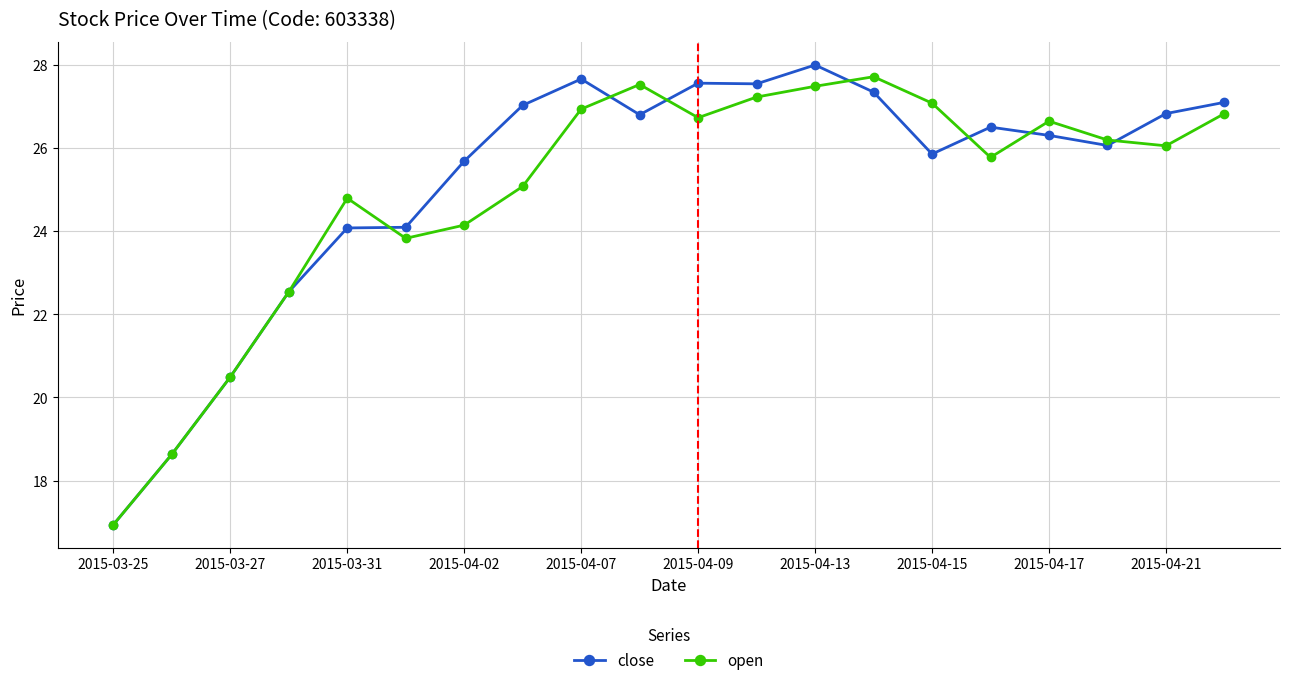

In open, how many points are higher than both neighbors (excluding endpoints)?

4